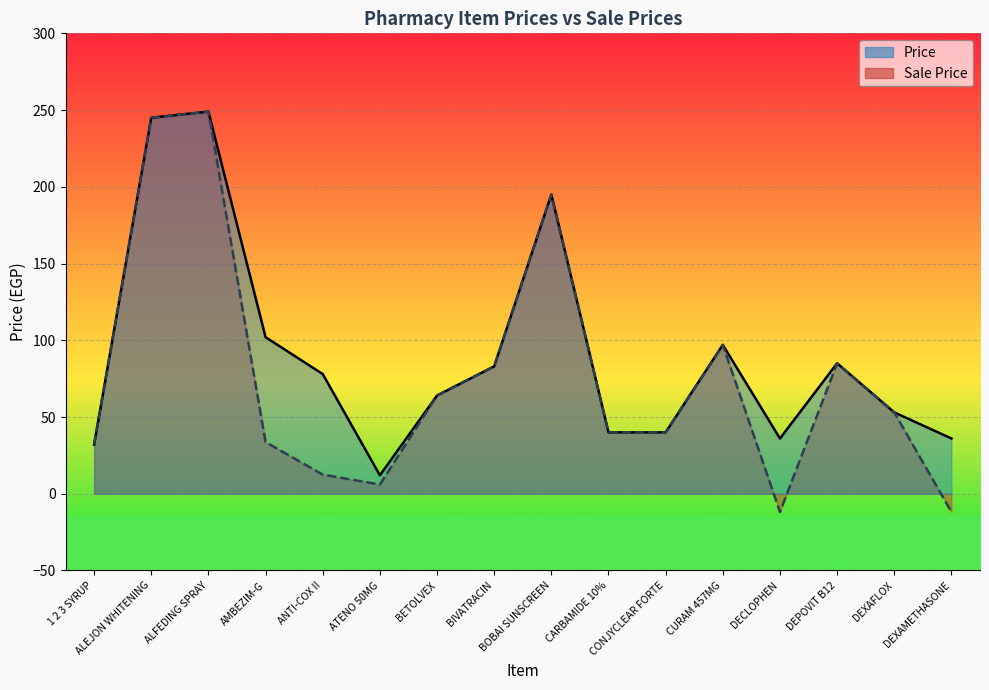

Reading right to left, transcribe all the data shown in this chart.

Price: DEXAMETHASONE=36.0	DEXAFLOX=53.0	DEPOVIT B12=85.0	DECLOPHEN=36.0	CURAM 457MG=97.0	CONJYCLEAR FORTE=40.0	CARBAMIDE 10%=40.0	BOBAI SUNSCREEN=195.0	BIVATRACIN=83.0	BETOLVEX=64.0	ATENO 50MG=12.0	ANTI-COX II=78.0	AMBEZIM-G=102.0	ALFEDING SPRAY=249.0	ALEJON WHITENING=245.0	1 2 3 SYRUP=32.0
Sale Price: DEXAMETHASONE=-11.9	DEXAFLOX=53.0	DEPOVIT B12=85.0	DECLOPHEN=-11.9	CURAM 457MG=97.0	CONJYCLEAR FORTE=40.0	CARBAMIDE 10%=40.0	BOBAI SUNSCREEN=195.0	BIVATRACIN=83.0	BETOLVEX=64.0	ATENO 50MG=6.0	ANTI-COX II=12.5	AMBEZIM-G=33.7	ALFEDING SPRAY=249.0	ALEJON WHITENING=245.0	1 2 3 SYRUP=32.0